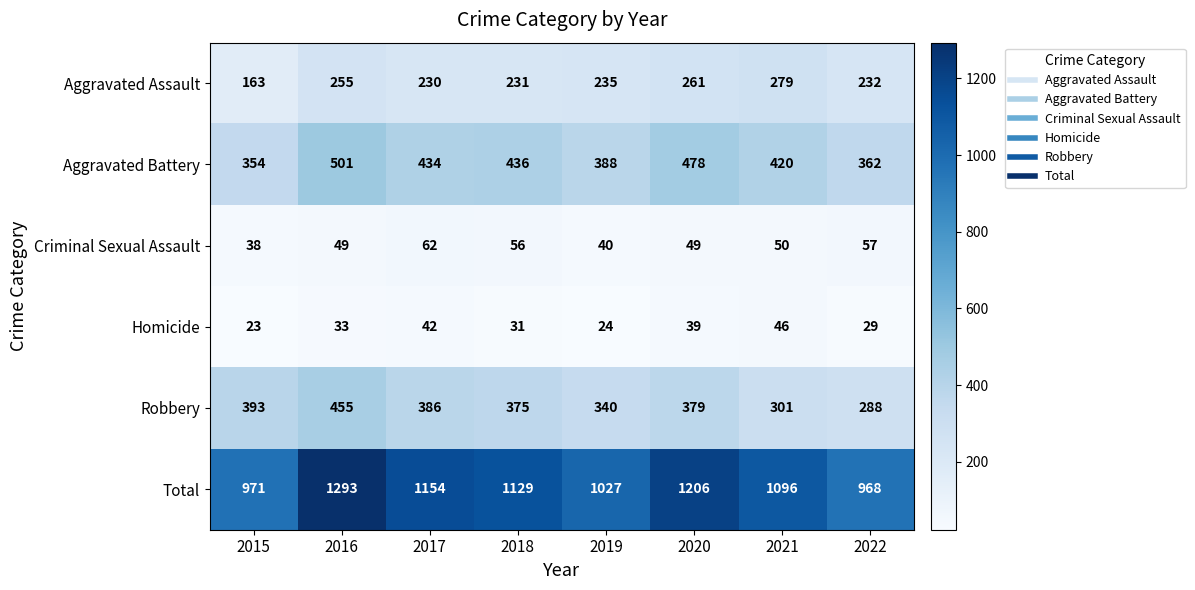

Which series has the largest range (max minus min)?

Total